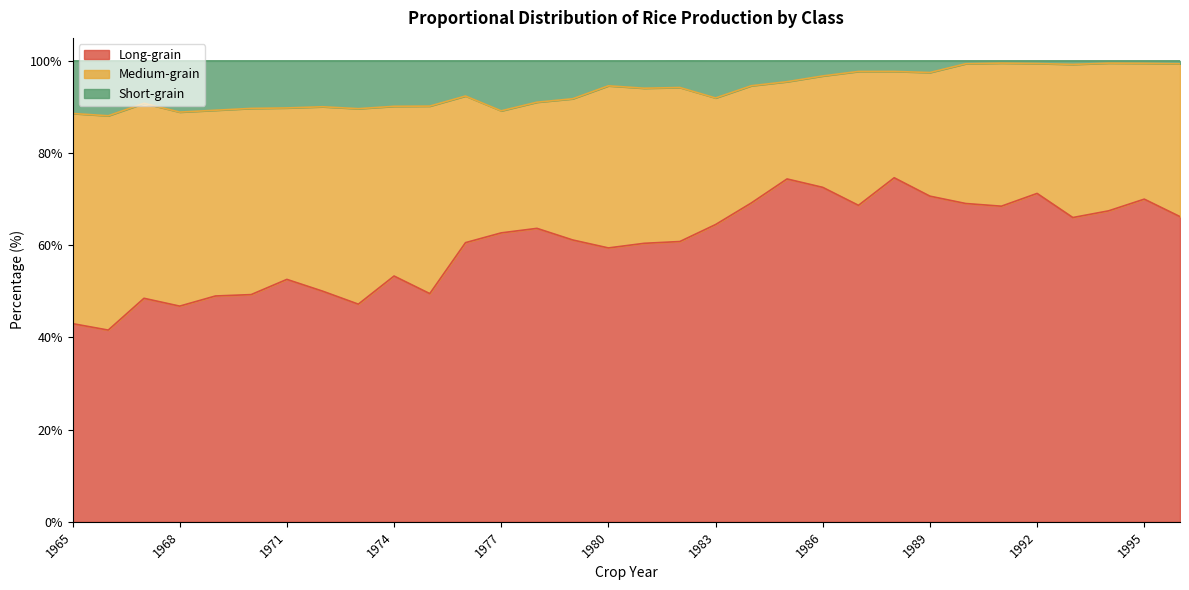

What value does the Long-grain series have at 1981?

60.4